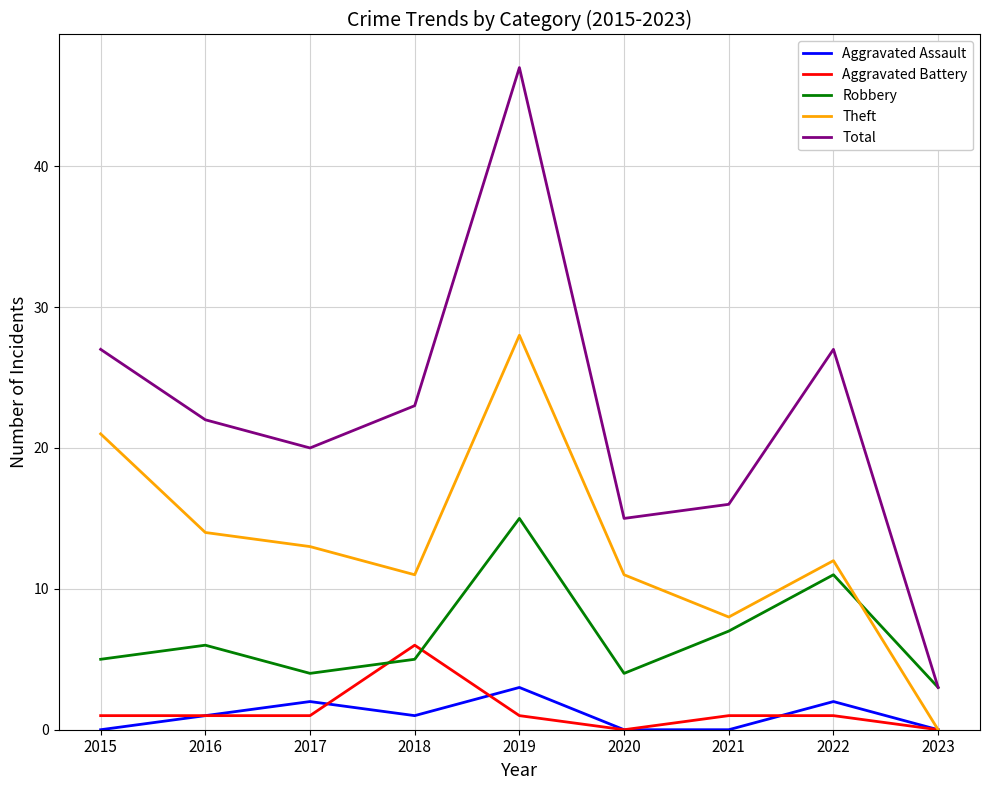

Reading left to right, extract all data points from this chart.

Aggravated Assault: 0	1	2	1	3	0	0	2	0
Aggravated Battery: 1	1	1	6	1	0	1	1	0
Robbery: 5	6	4	5	15	4	7	11	3
Theft: 21	14	13	11	28	11	8	12	0
Total: 27	22	20	23	47	15	16	27	3